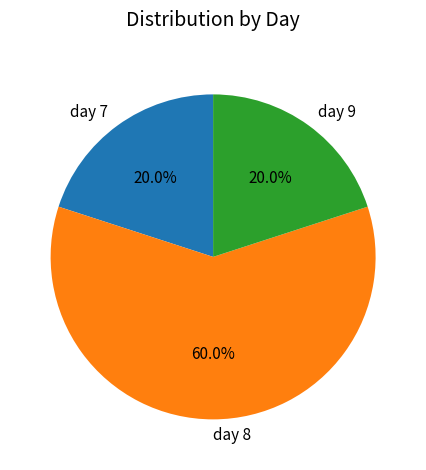

To the nearest percent, what is the combined percentage of day 8 and day 7?

80%